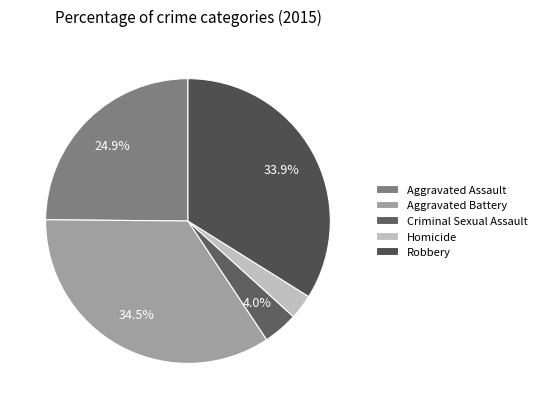

To the nearest percent, what is the difference between the largest and smallest slice percentages?

32%